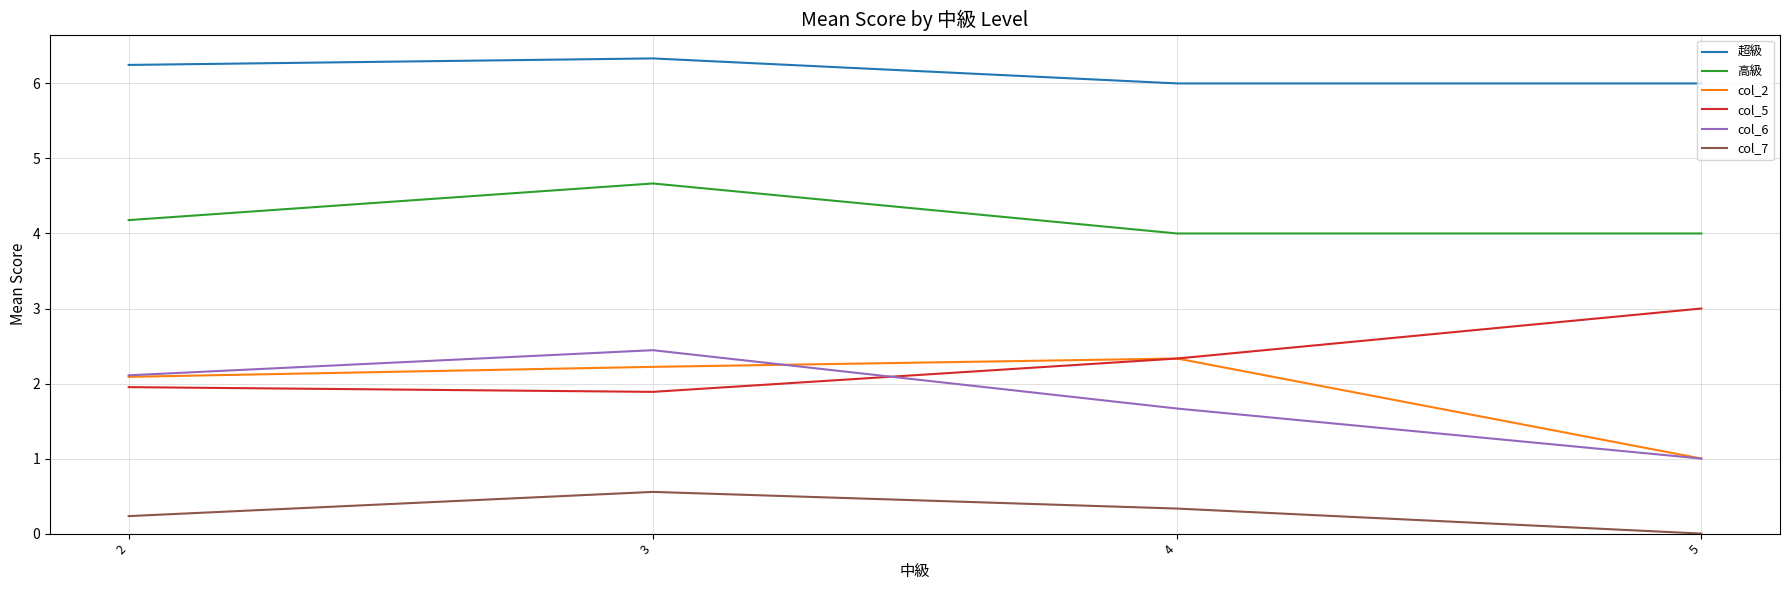

The col_5 series shows 1.9 at 3. True or false?

True